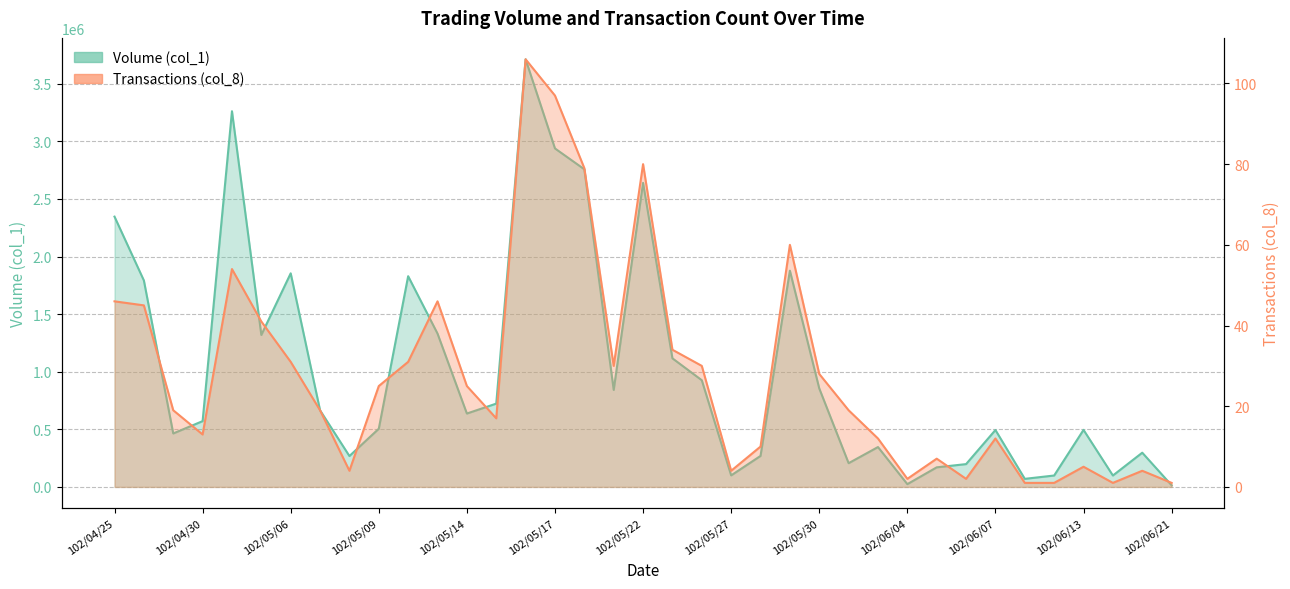

How many data points in Transactions (col_8) are less than 19?

16